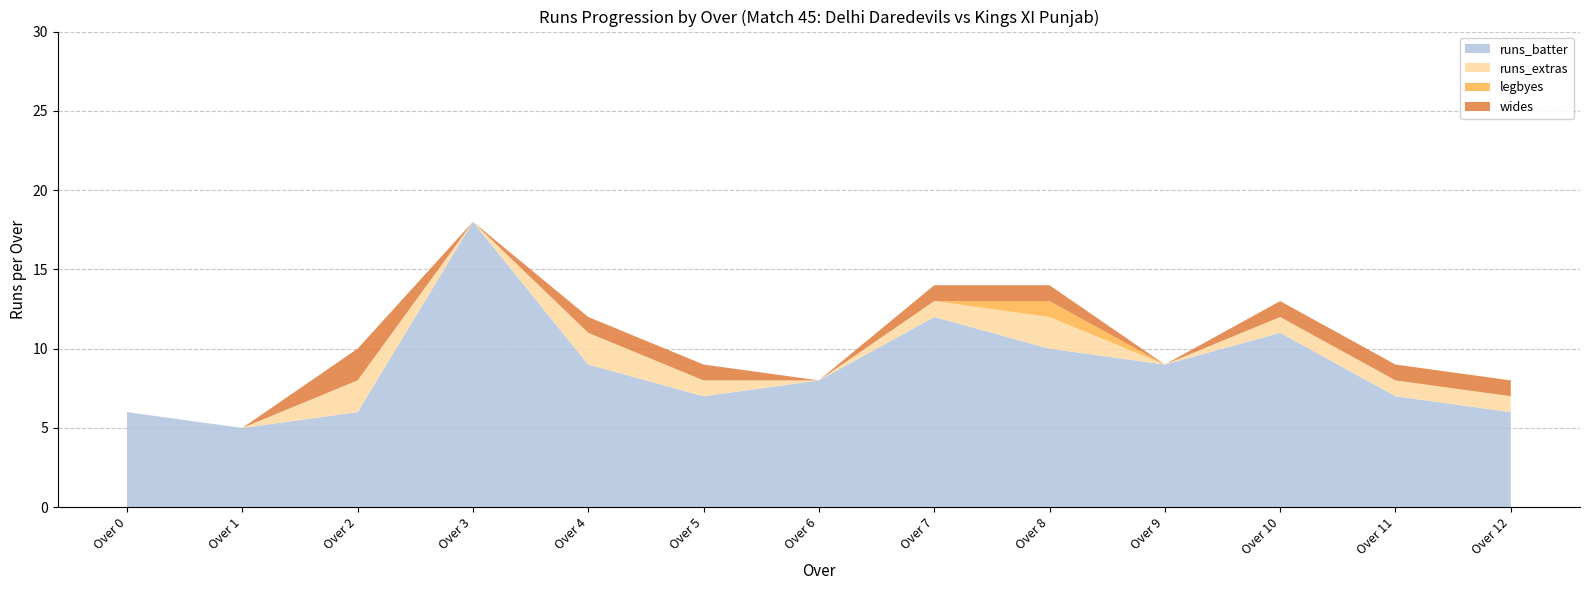

The runs_batter series shows 2 at Over 12. True or false?

False